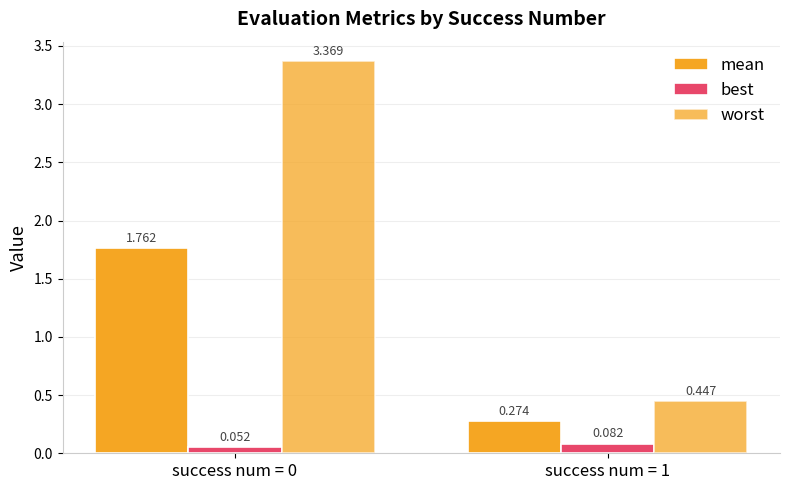

Which label corresponds to the smallest value in the chart?

success num = 0